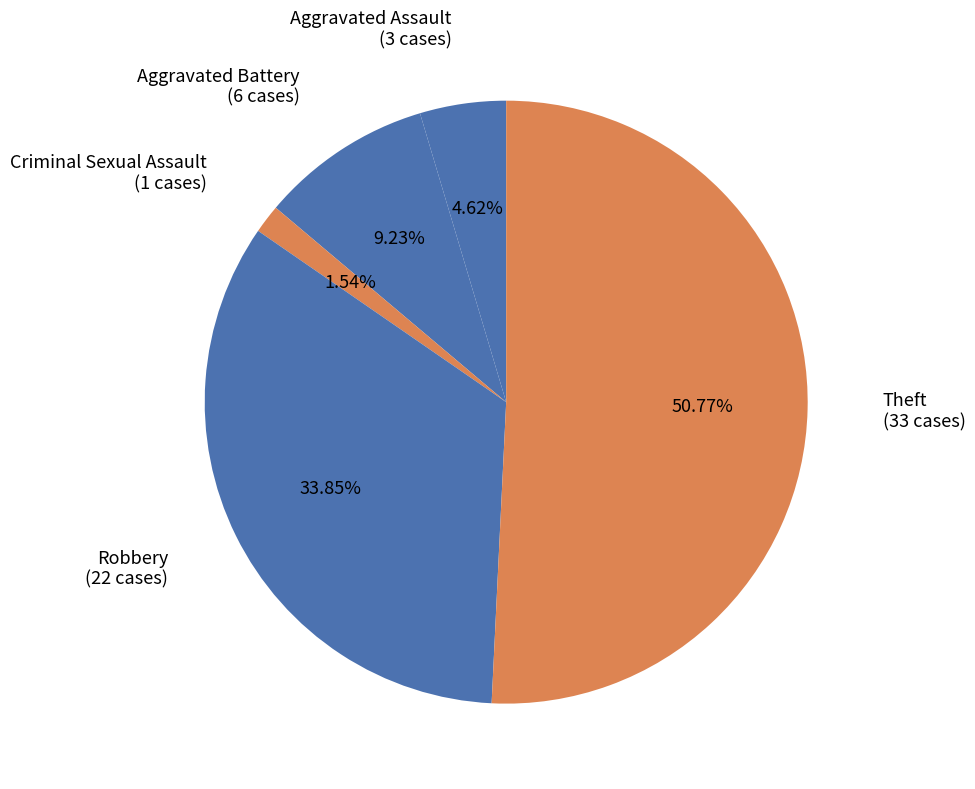

Which category has the smallest portion of the pie?

Criminal Sexual Assault